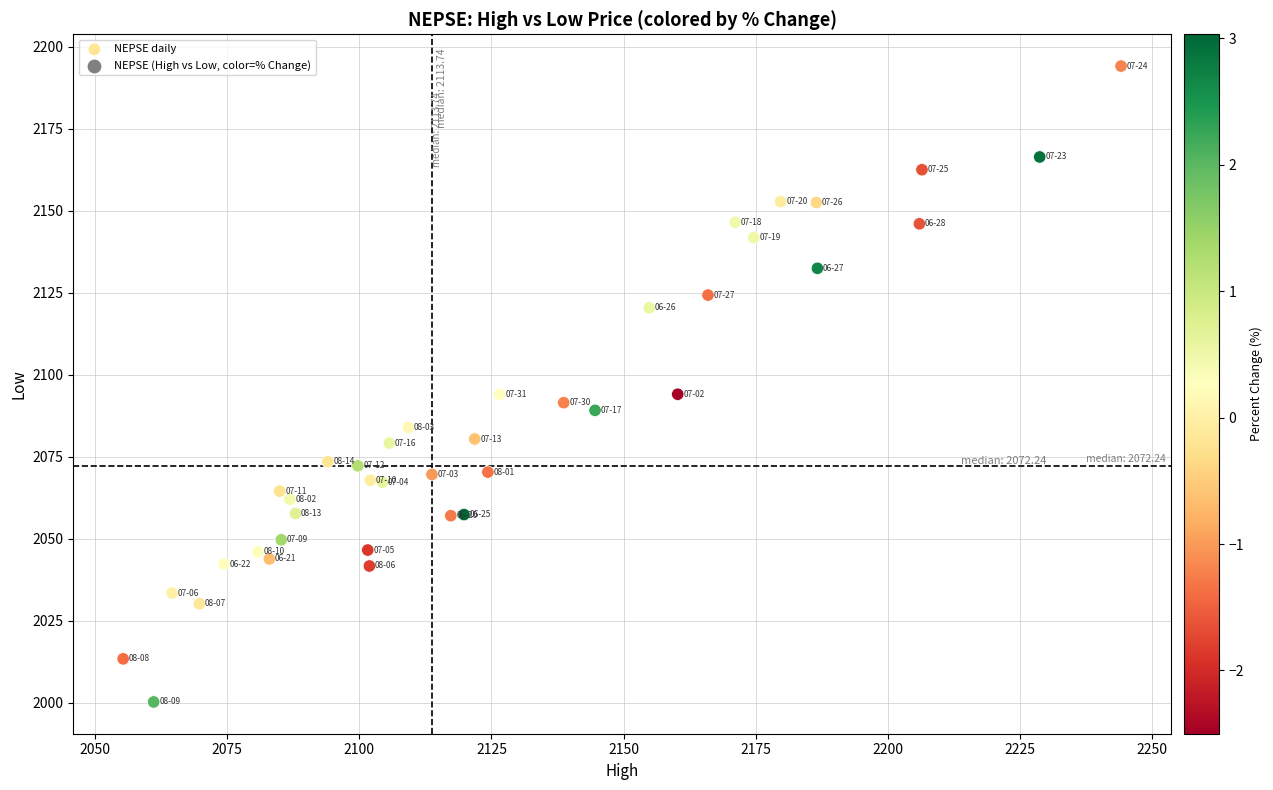

What is the range of X values (max minus min)?

188.8